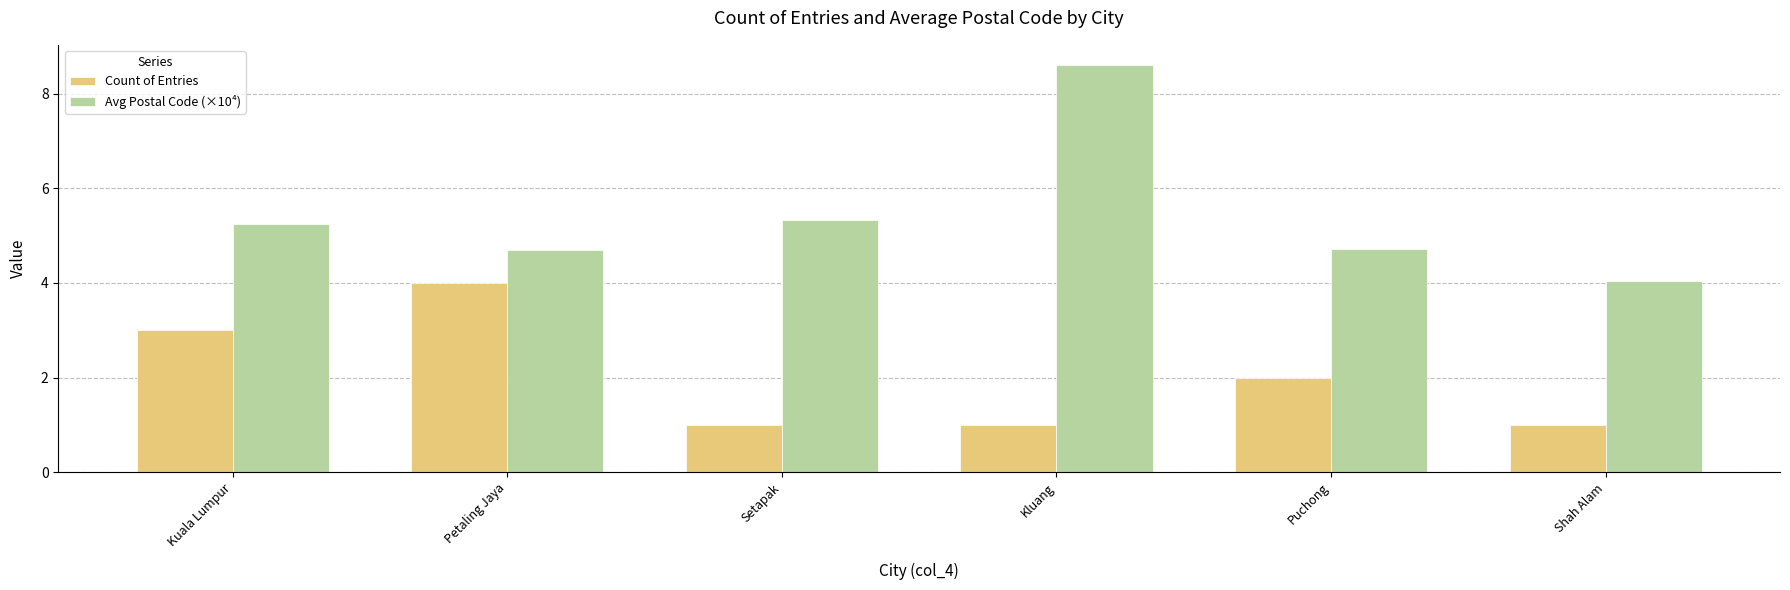

What is the minimum value shown in the chart?

1.0